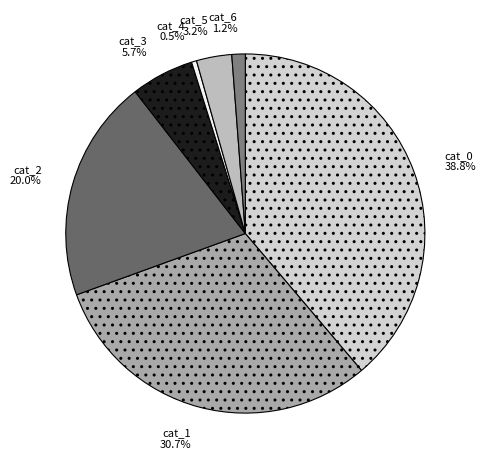

What is the ratio of the value at cat_3 to the value at cat_2?

0.3